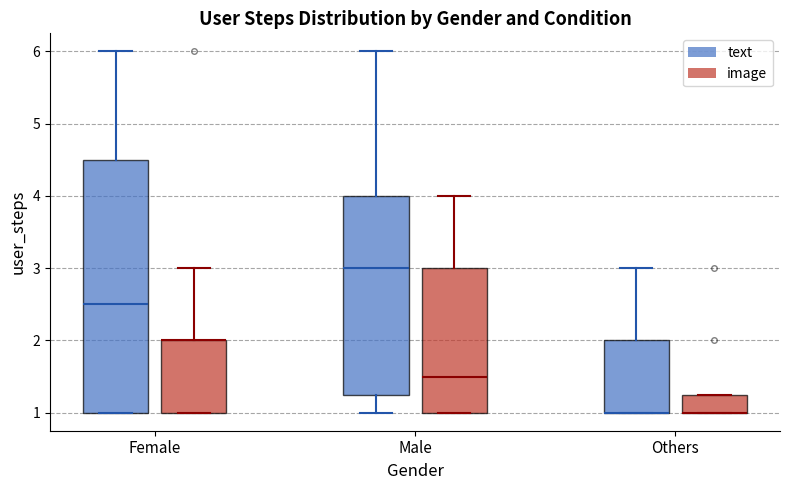

Comparing the boxes themselves (not the whiskers), which one is the tallest?

Female (text)